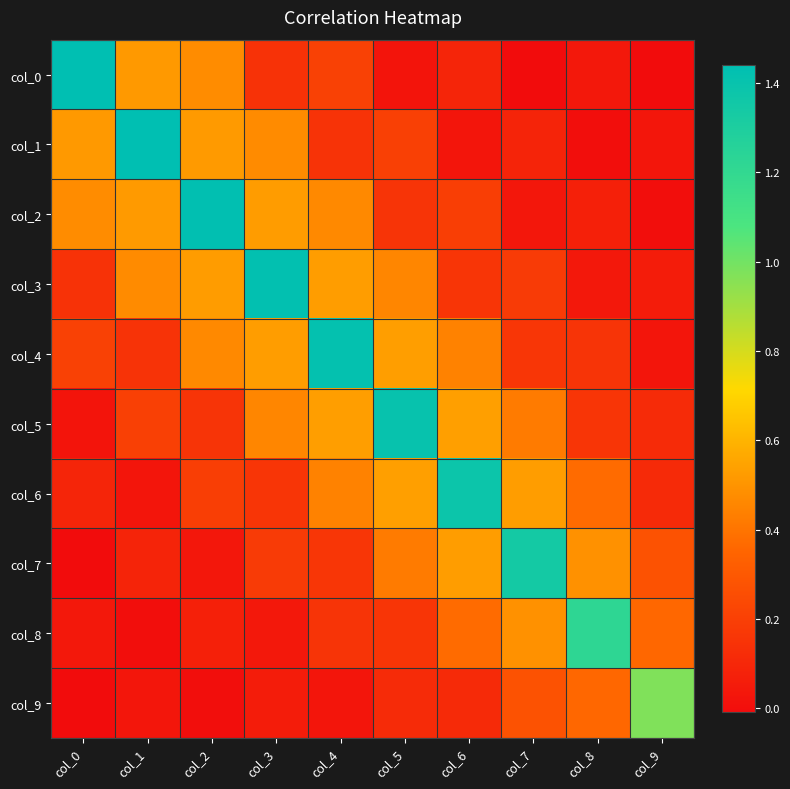

Which category has the highest value across all series?

col_0